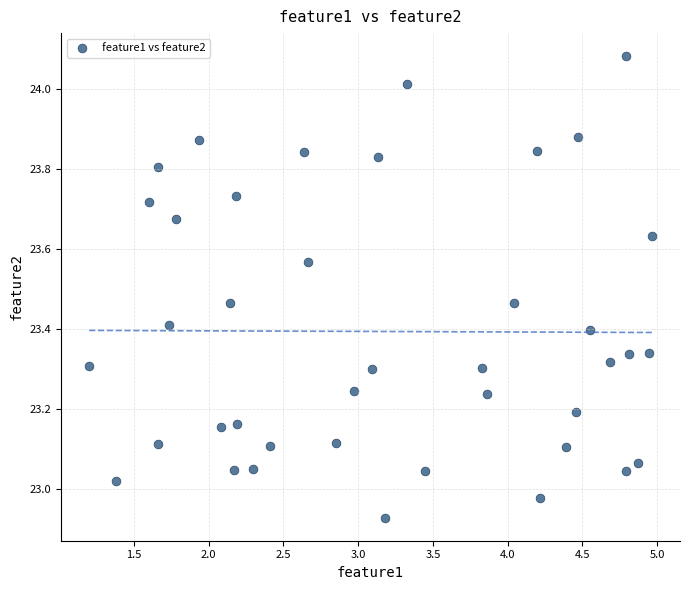

What is the range of Y values (max minus min)?

1.2